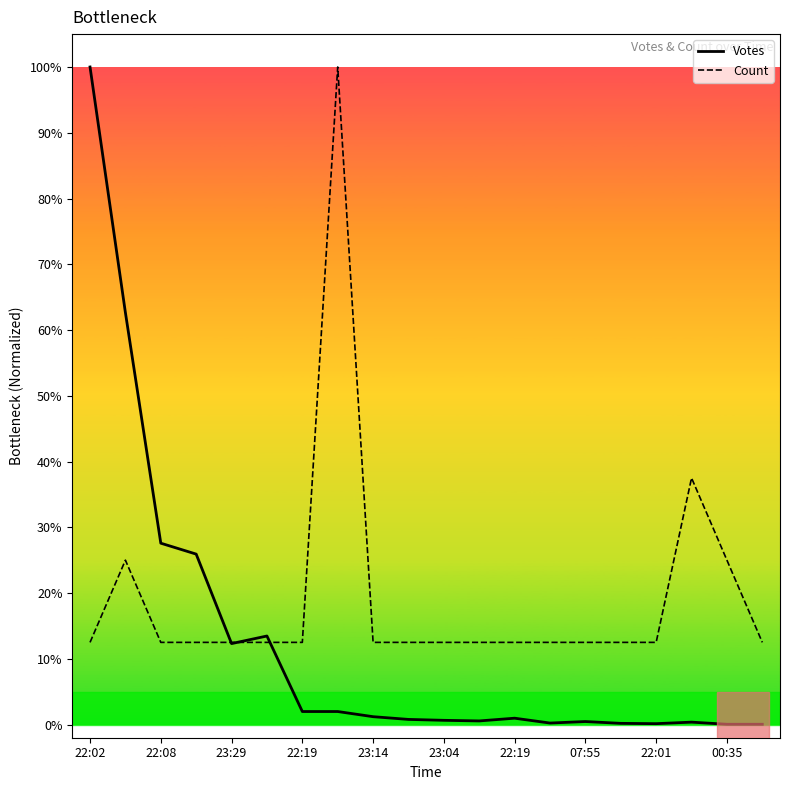

Which series has the largest total across all categories?

Count